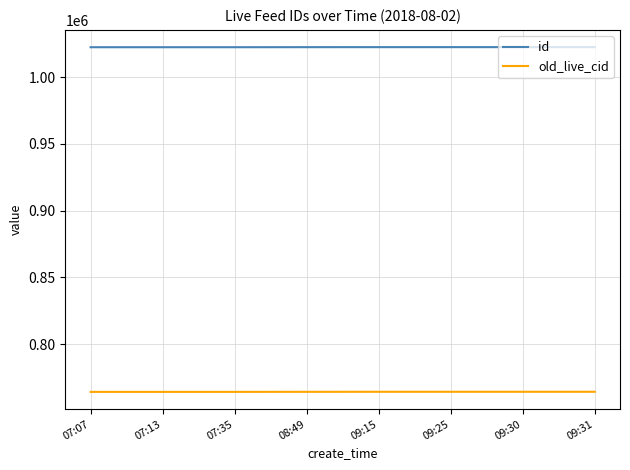

What is the difference between the second highest and second lowest values in the old_live_cid series?

81